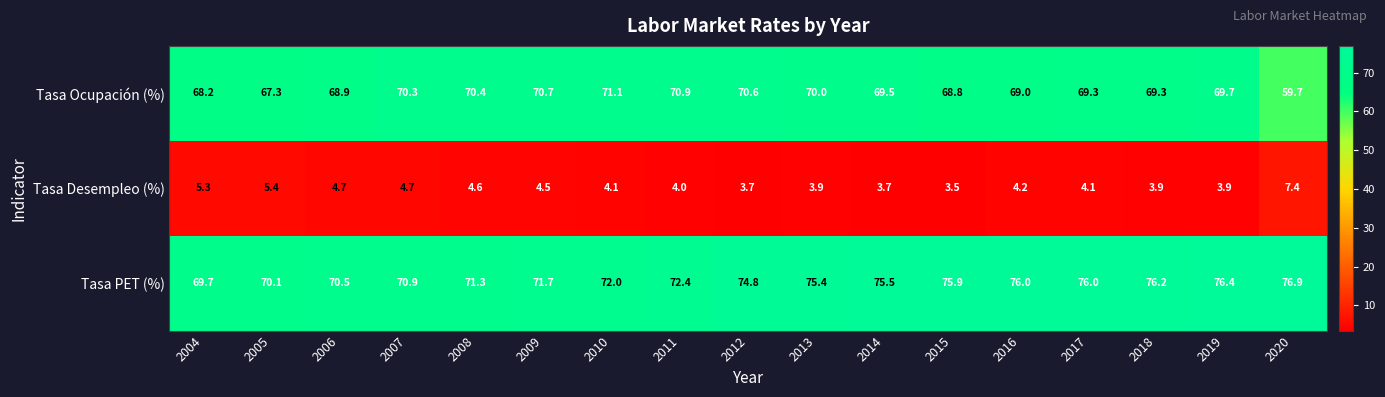

True or false: Tasa PET (%) has a value of 76.0 at 2016.

True